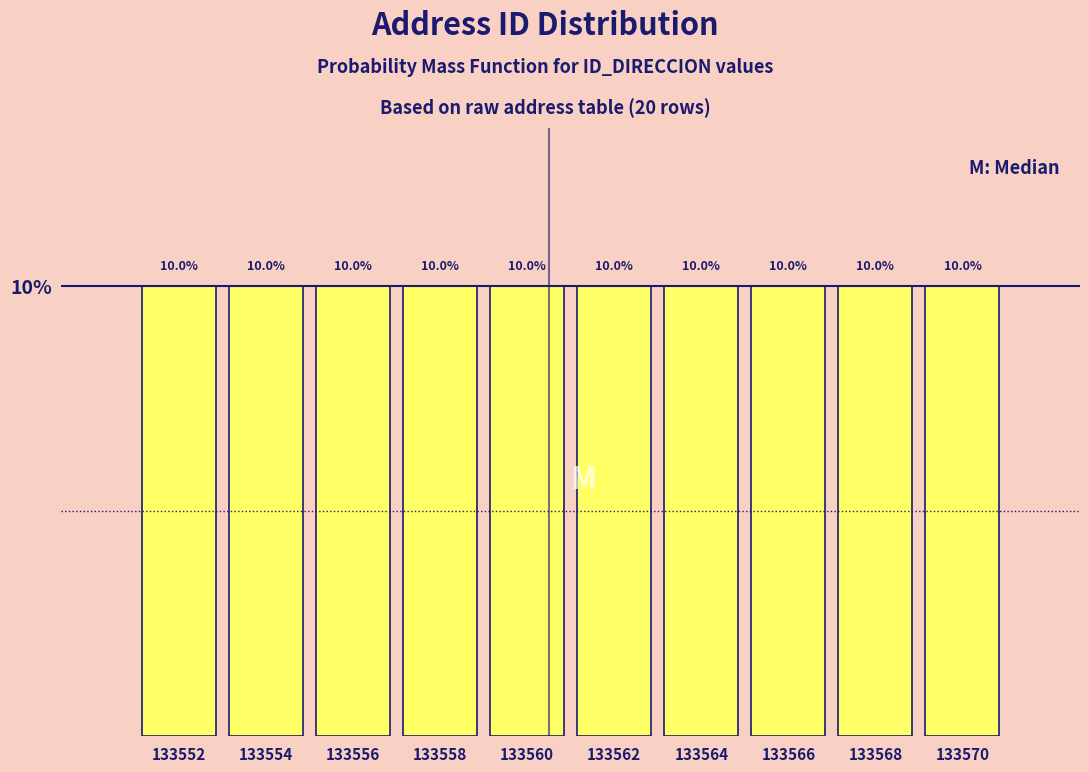

Reading left to right, transcribe this chart: for each bar, give the range it covers on the x-axis and its height.

133551 to 133553: 10.0
133553 to 133555: 10.0
133555 to 133557: 10.0
133557 to 133559: 10.0
133559 to 133561: 10.0
133561 to 133563: 10.0
133563 to 133565: 10.0
133565 to 133567: 10.0
133567 to 133569: 10.0
133569 to 133571: 10.0